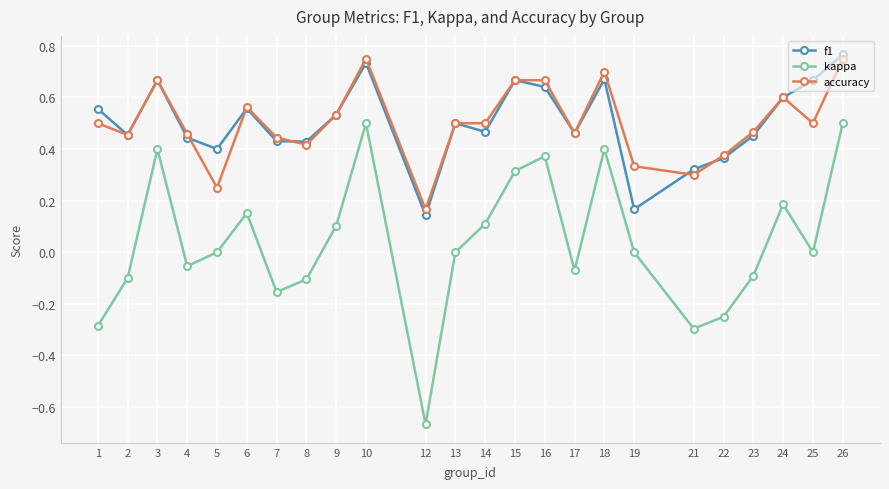

How many categories are shown in the chart?

24